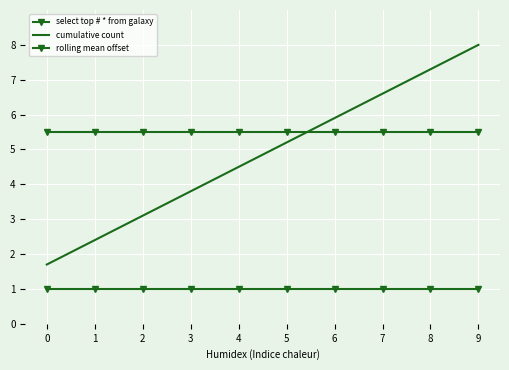

At which label is cumulative count closest to 4?

3